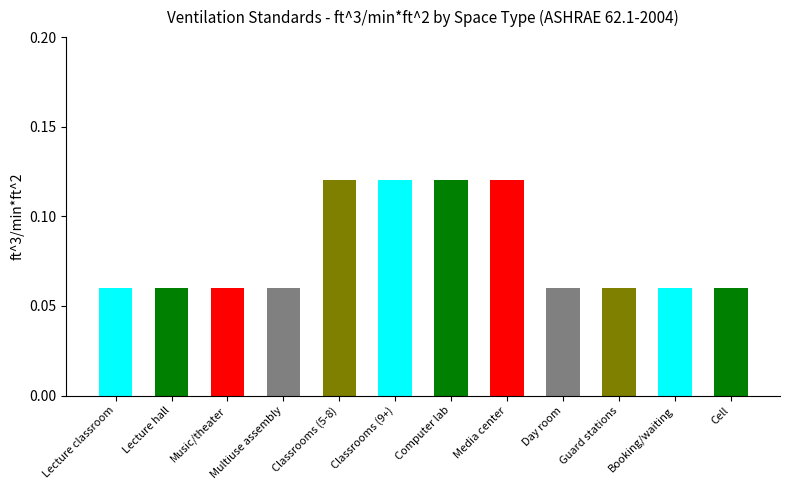

What is the difference between the maximum and minimum values?

0.1